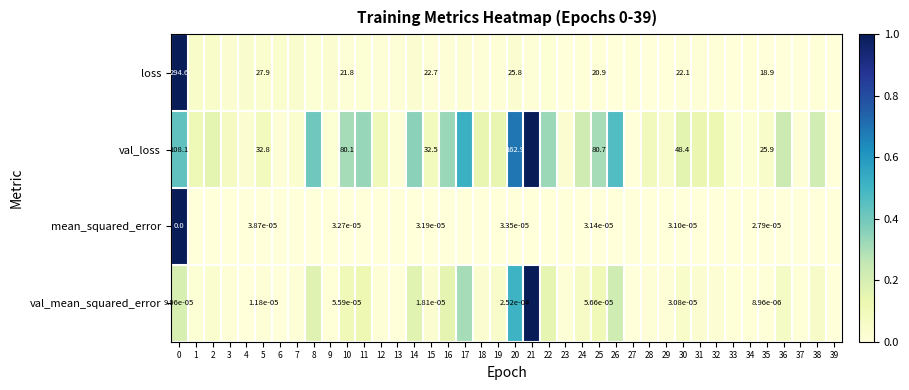

Rank the series at 10 from lowest to highest value.

mean_squared_error, val_mean_squared_error, loss, val_loss